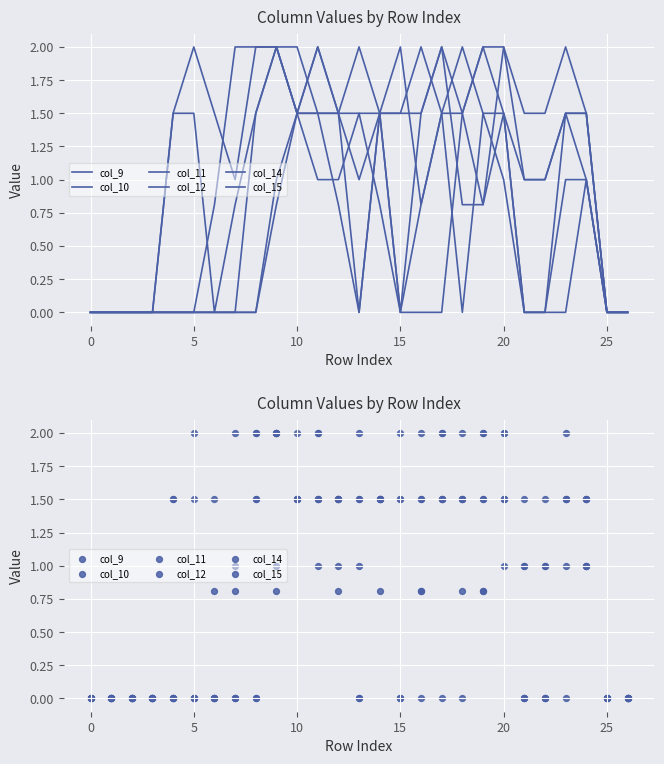

Which series reaches the minimum Y coordinate?

col_9